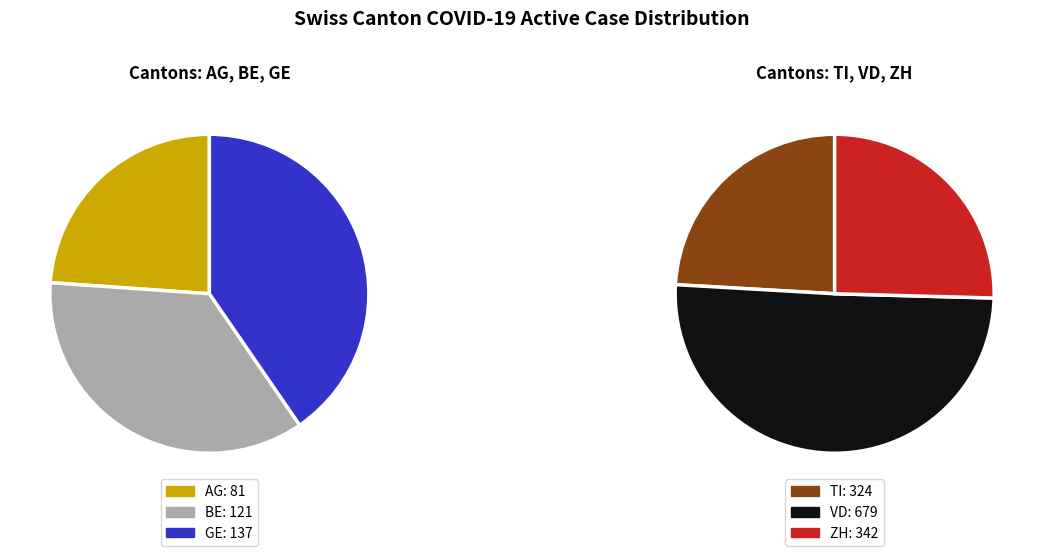

Which series has the largest range (max minus min)?

TI